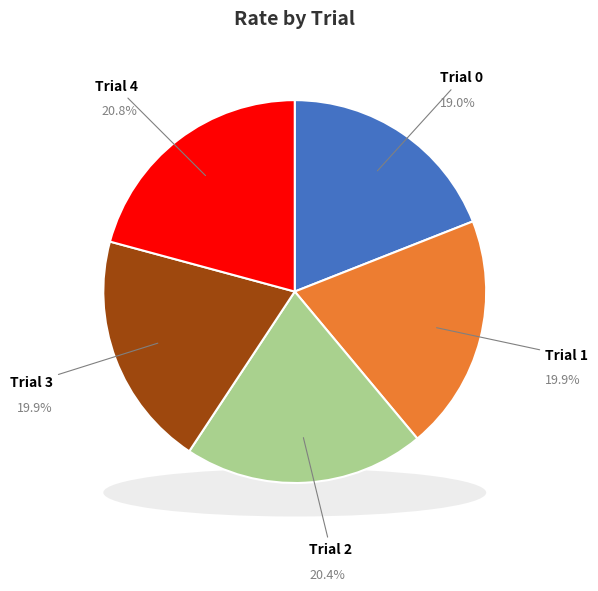

The Trial 3 slice represents 30% of the pie. True or false?

False